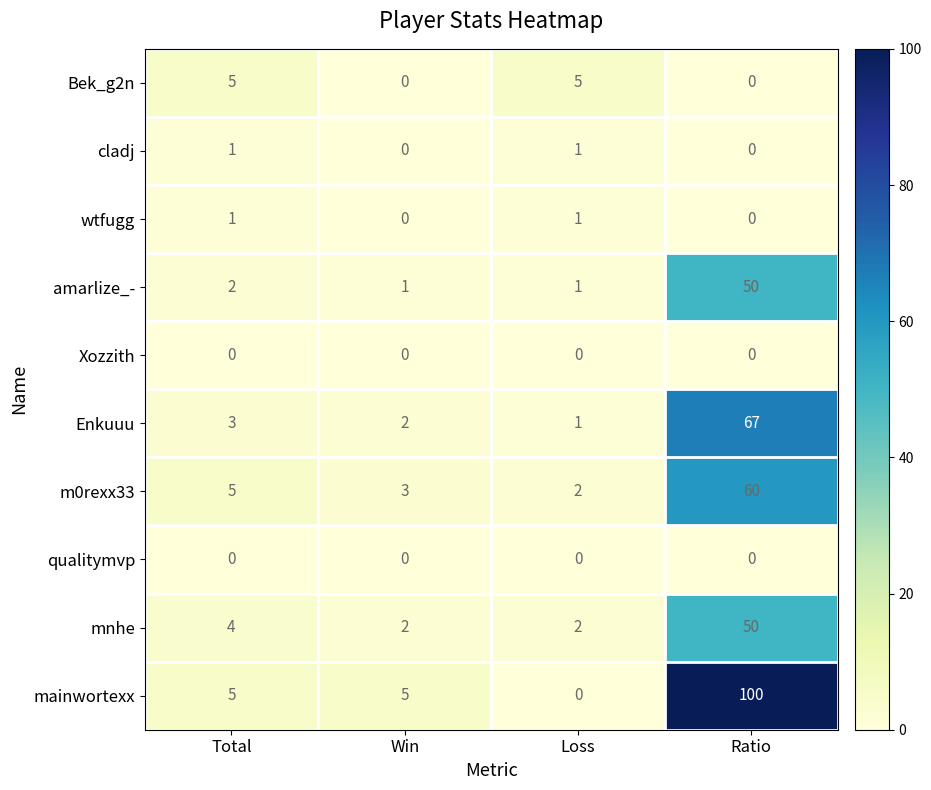

What is the total value across all series at Total?

26